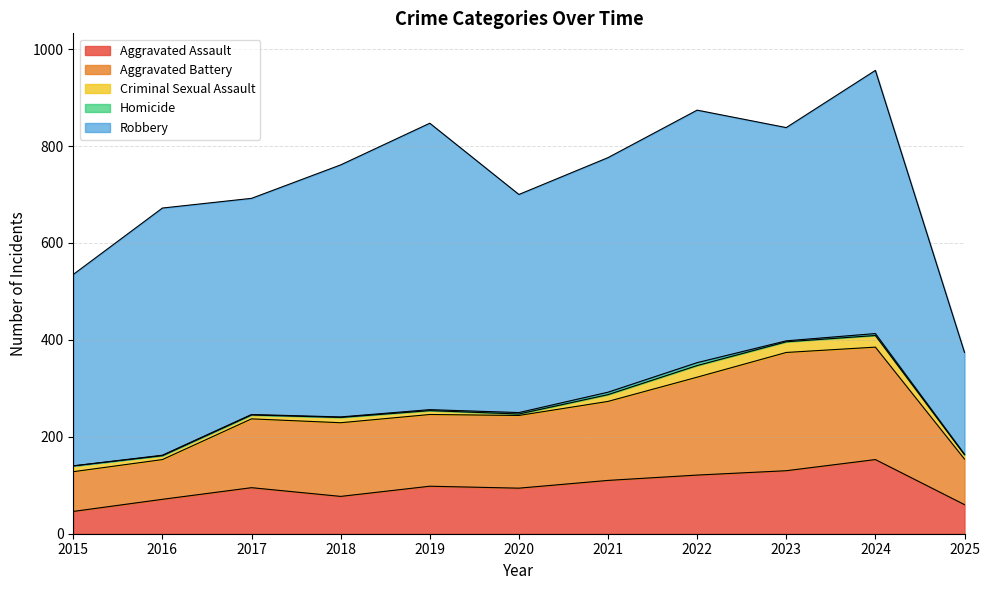

Which has a higher value, 2024 or 2015?

2024